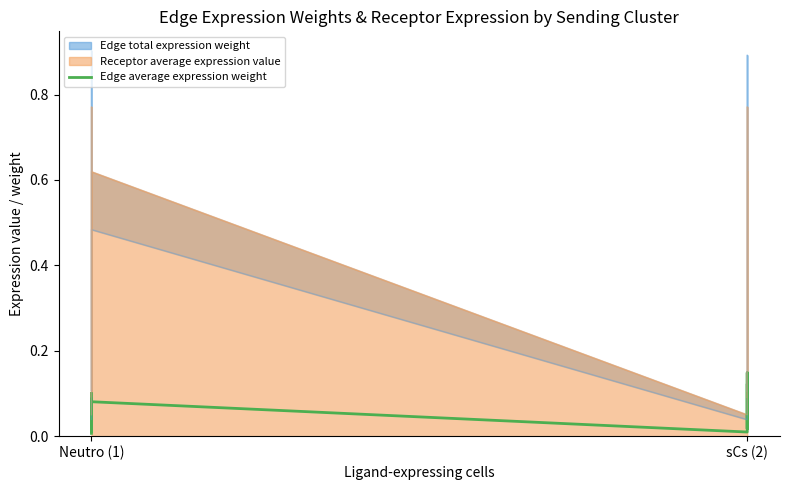

Where is the first local minimum?

Neutro (1)